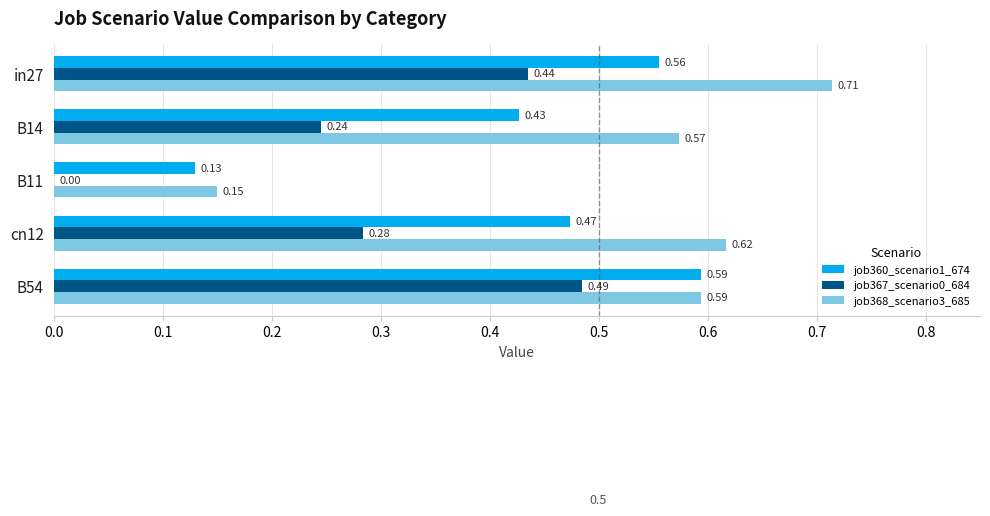

What is the sum of the job368_scenario3_685 values at in27 and B11?

0.9